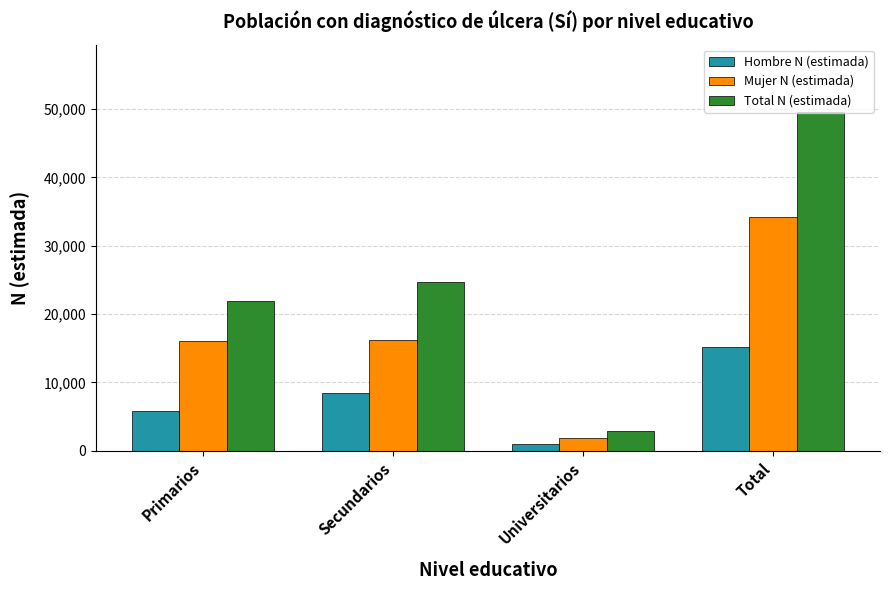

What is the difference between the maximum and minimum values in the Hombre N (estimada) series?

14319